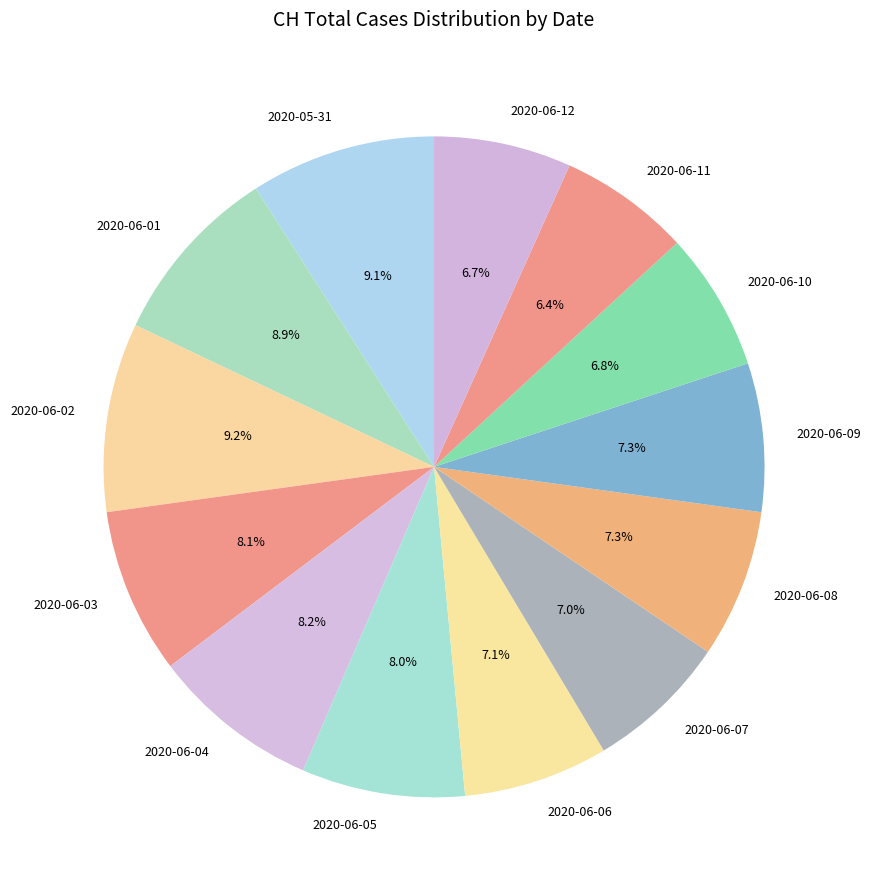

Approximately how many times larger is the value at 2020-06-04 compared to 2020-06-03?

1.0